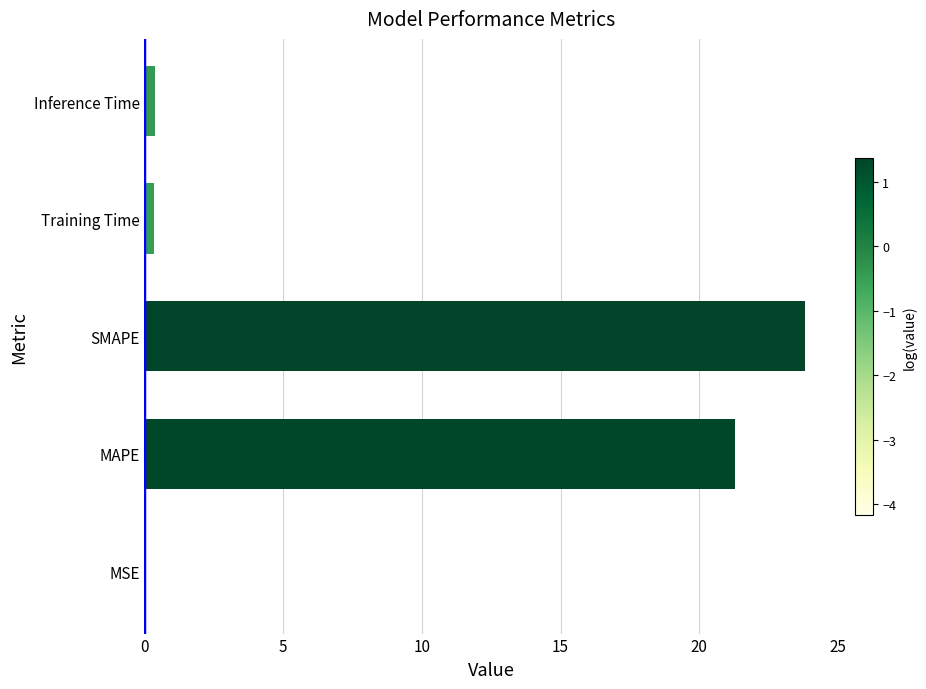

Is it true that the value at SMAPE is 8.3?

False